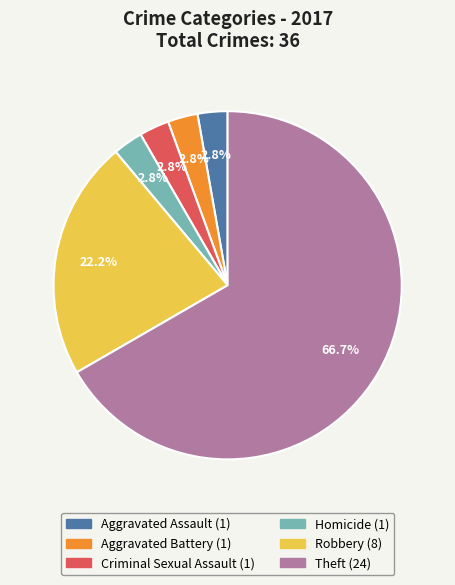

Count the number of slices in the pie.

6